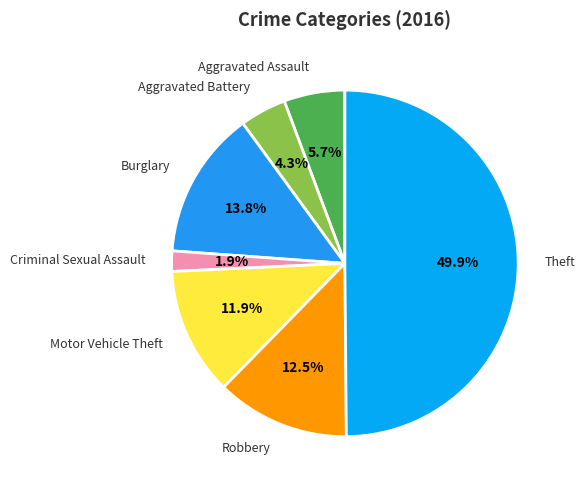

Between Aggravated Battery and Burglary, which is larger?

Burglary